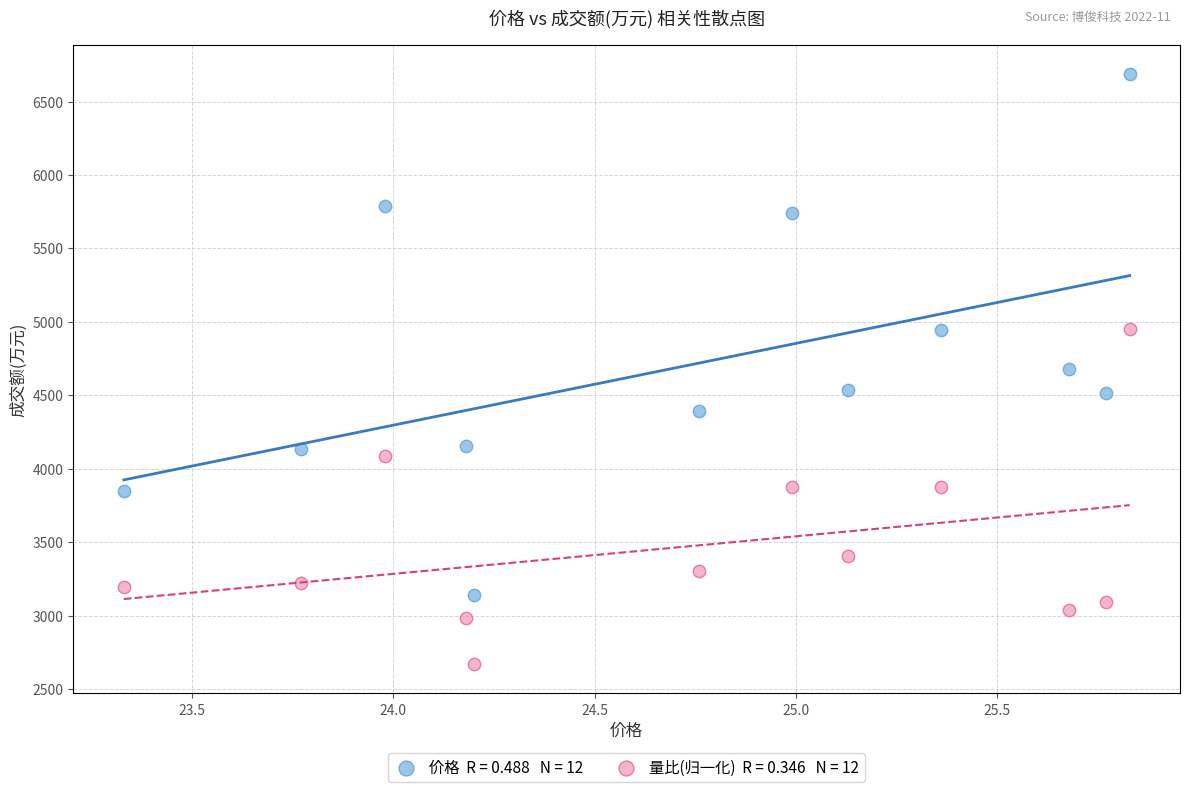

Across all data points, what is the range of X values (max minus min)?

2.5